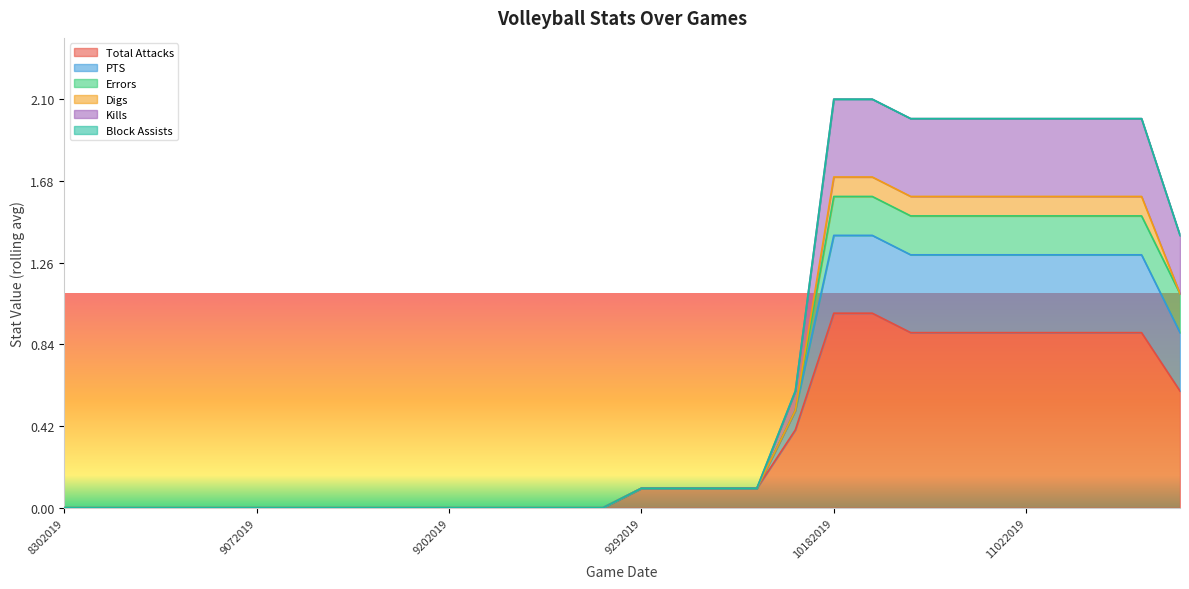

What is the sum of all Kills values?

16.6